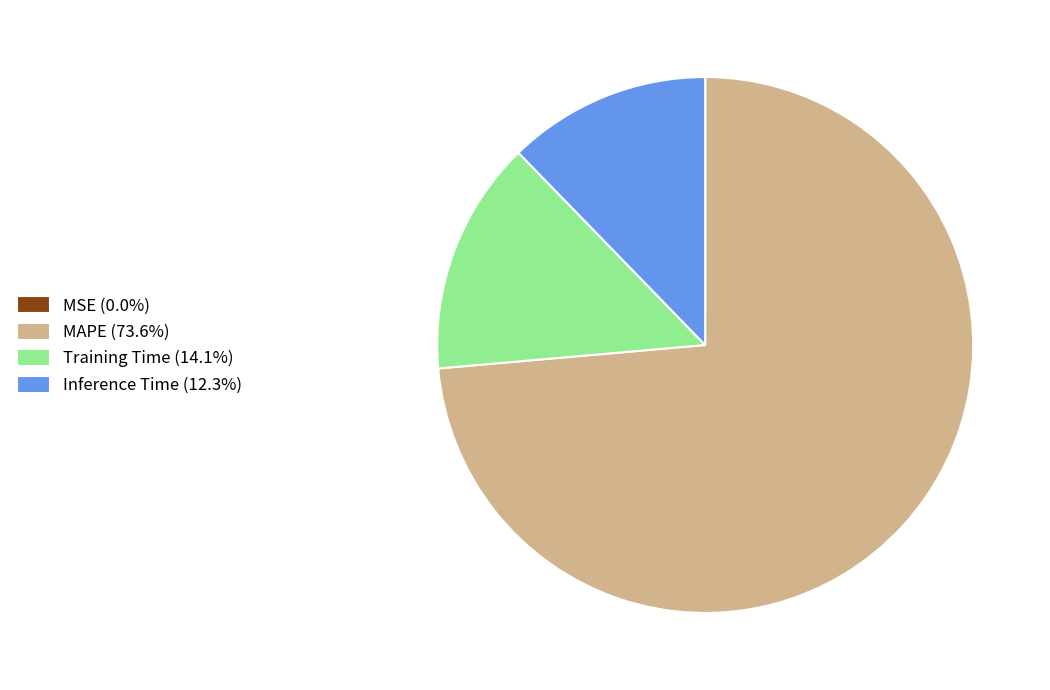

Is the sum of MAPE (73.6%) and Inference Time (12.3%) greater than half?

Yes